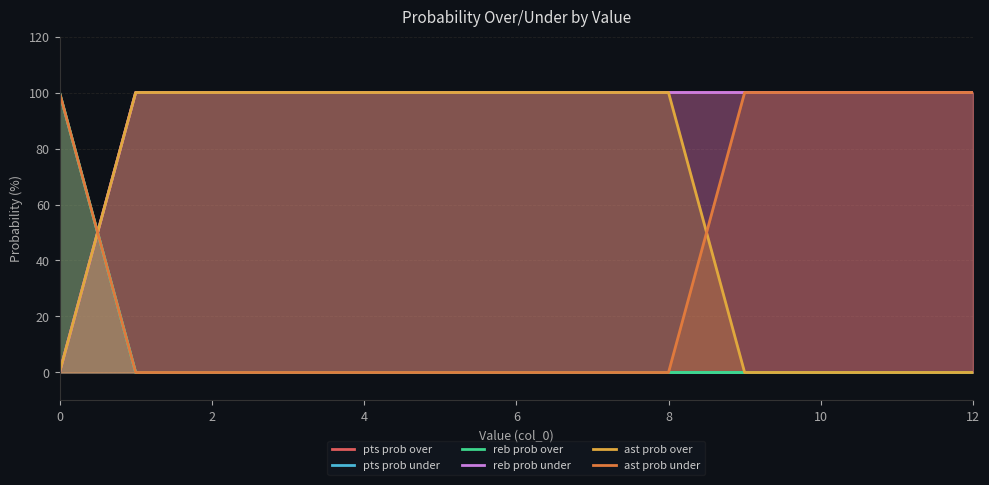

Rank the series at 2 from lowest to highest value.

pts prob under, reb prob over, ast prob under, pts prob over, reb prob under, ast prob over